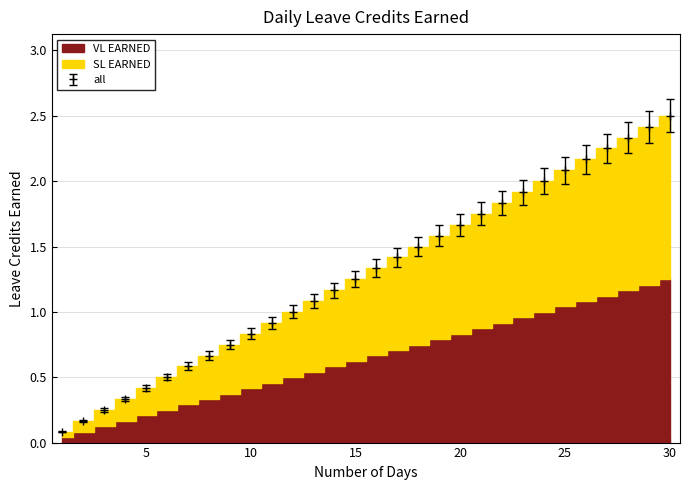

Which series has the largest total across all categories?

VL EARNED